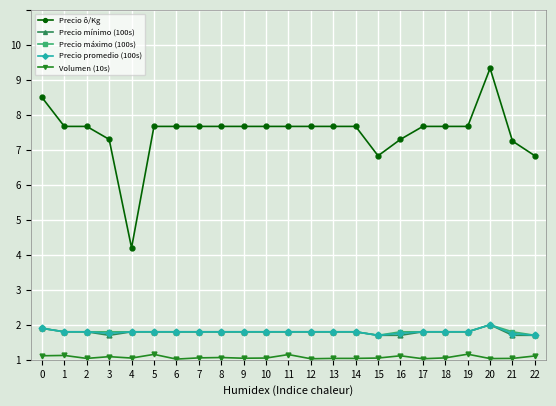

Is this an area chart (filled region under the line)?

No